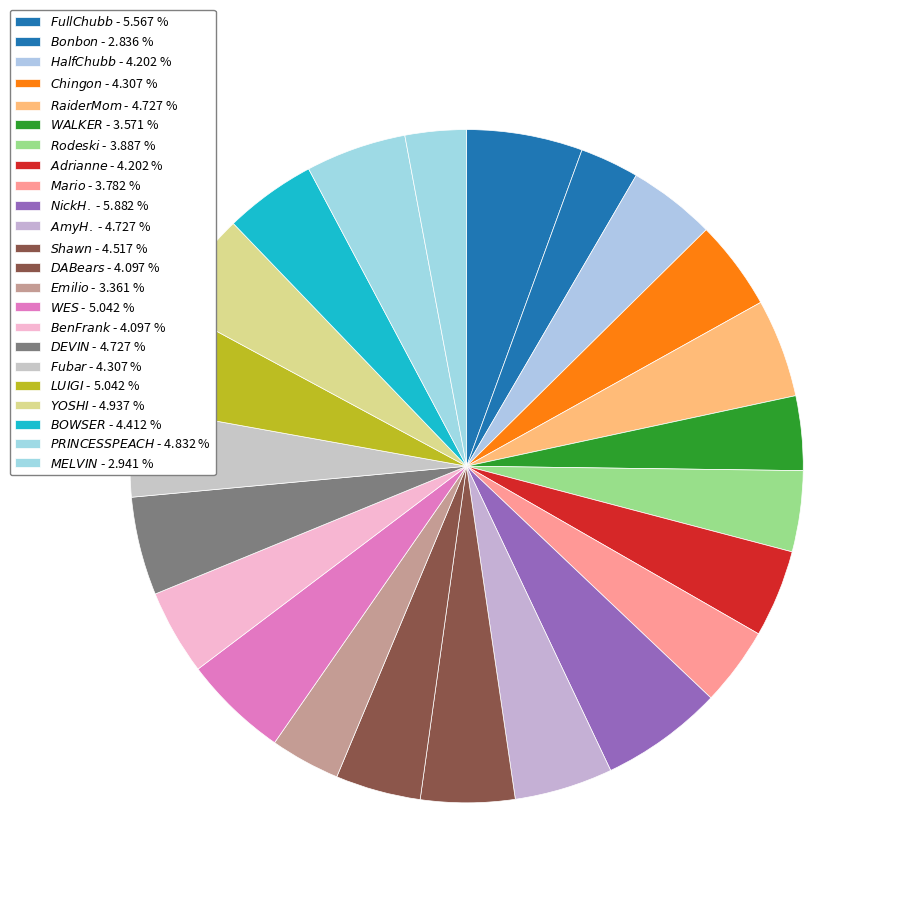

Rank the categories by value from lowest to highest.

Bonbon, MELVIN, Emilio, WALKER, Mario, Rodeski, DABears, Ben Frank, Half Chubb, Adrianne, Chingon, Fubar, BOWSER, Shawn, Raider Mom, Amy H., DEVIN, PRINCESS PEACH, YOSHI, WES, LUIGI, Full Chubb, Nick H.